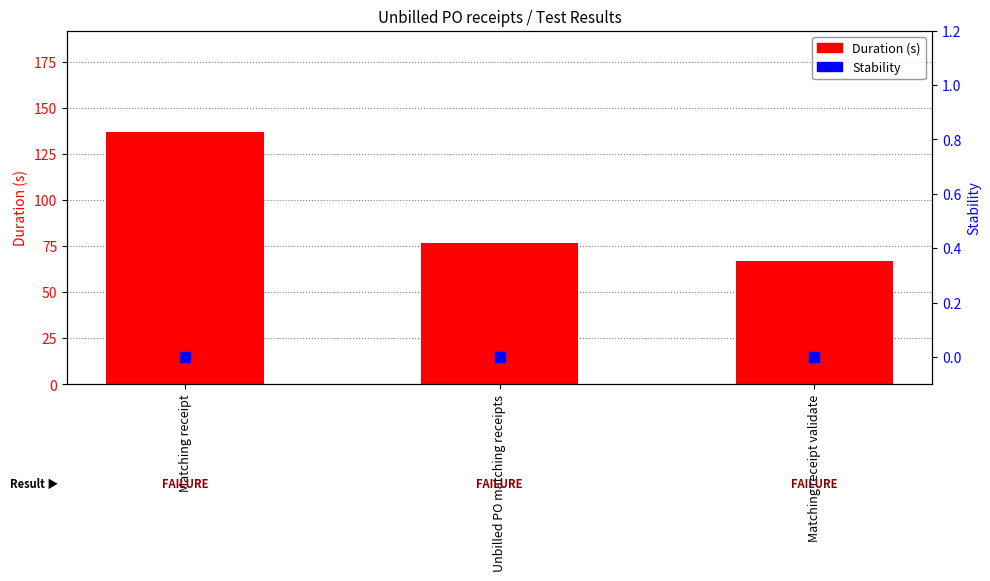

What is the total value across all series at Unbilled PO matching receipts?

76.8